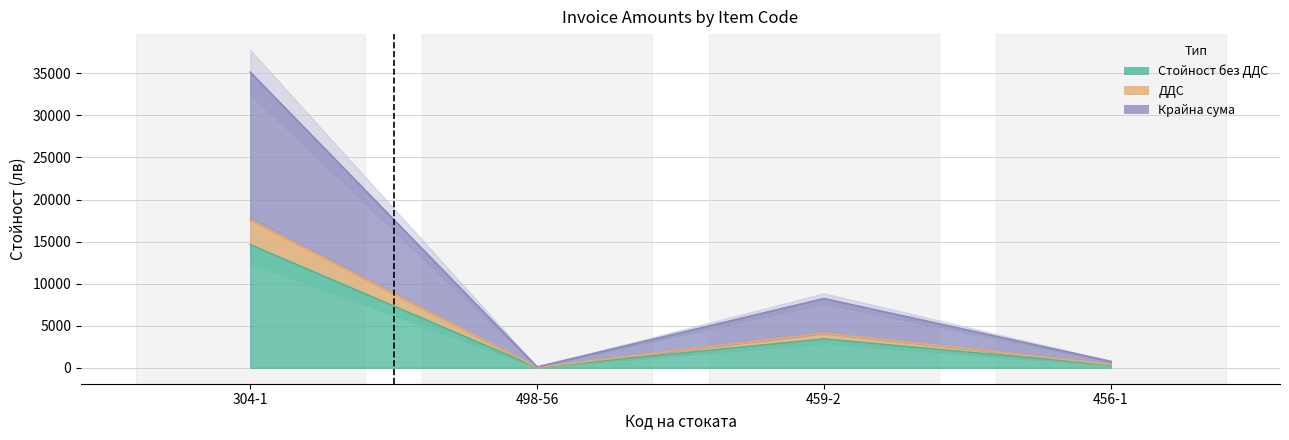

True or false: ДДС has more than 2 interior local peaks.

False